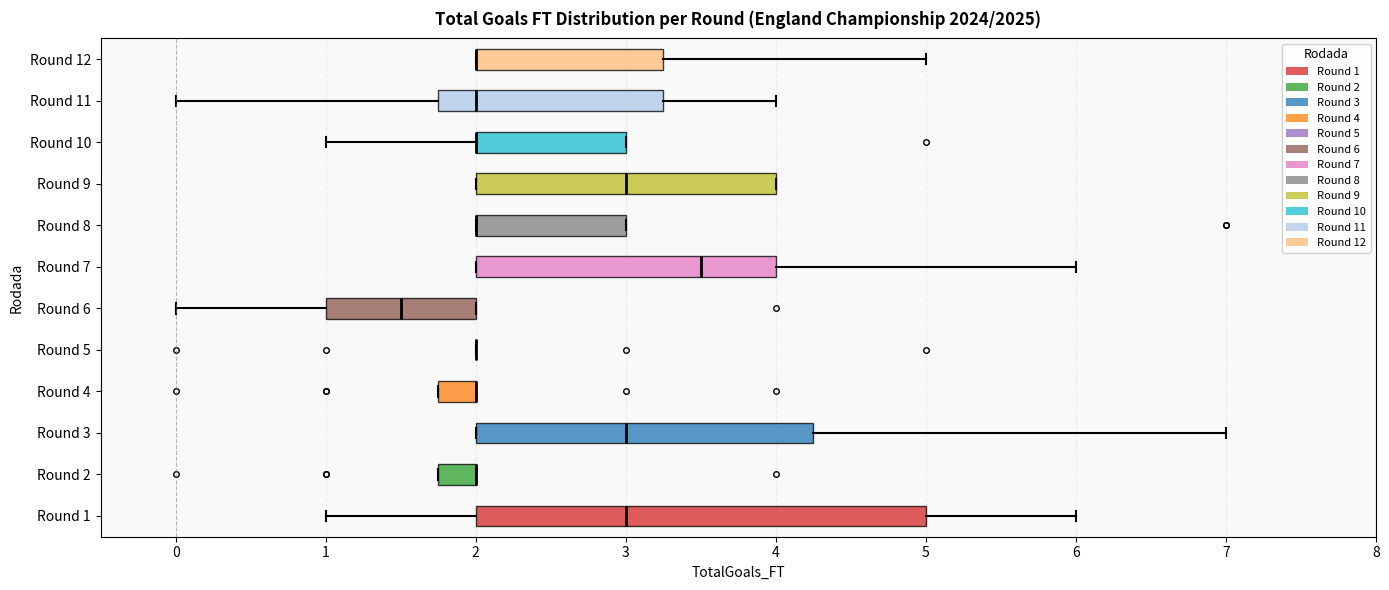

Reading bottom to top, read every box against the x-axis: the position of its median line, the range the box covers, and the ends of its whiskers. The values are not printed on the chart, so give them approximately, as read against the axis.

Round 1: median 3.0, box 2.0 to 5.0, whiskers 1.0 to 6.0
Round 2: median 2.0 (drawn on the box's right edge), box 1.8 to 2.0, whiskers 1.8 to 2.0
Round 3: median 3.0, box 2.0 to 4.3, whiskers 2.0 to 7.0
Round 4: median 2.0 (drawn on the box's right edge), box 1.8 to 2.0, whiskers 1.8 to 2.0
Round 5: box collapsed to a line at 2.0, whiskers 2.0 to 2.0
Round 6: median 1.5, box 1.0 to 2.0, whiskers 0.0 to 2.0
Round 7: median 3.5, box 2.0 to 4.0, whiskers 2.0 to 6.0
Round 8: median 2.0 (drawn on the box's left edge), box 2.0 to 3.0, whiskers 2.0 to 3.0
Round 9: median 3.0, box 2.0 to 4.0, whiskers 2.0 to 4.0
Round 10: median 2.0 (drawn on the box's left edge), box 2.0 to 3.0, whiskers 1.0 to 3.0
Round 11: median 2.0, box 1.8 to 3.3, whiskers 0.0 to 4.0
Round 12: median 2.0 (drawn on the box's left edge), box 2.0 to 3.3, whiskers 2.0 to 5.0